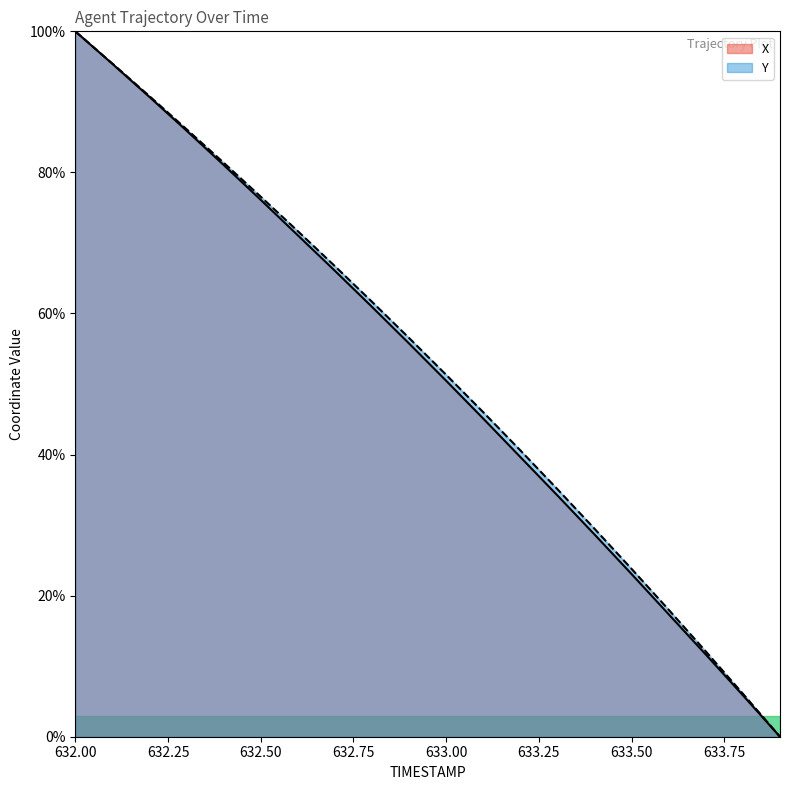

What is the value of the X point at the 18th from the left?

11.7